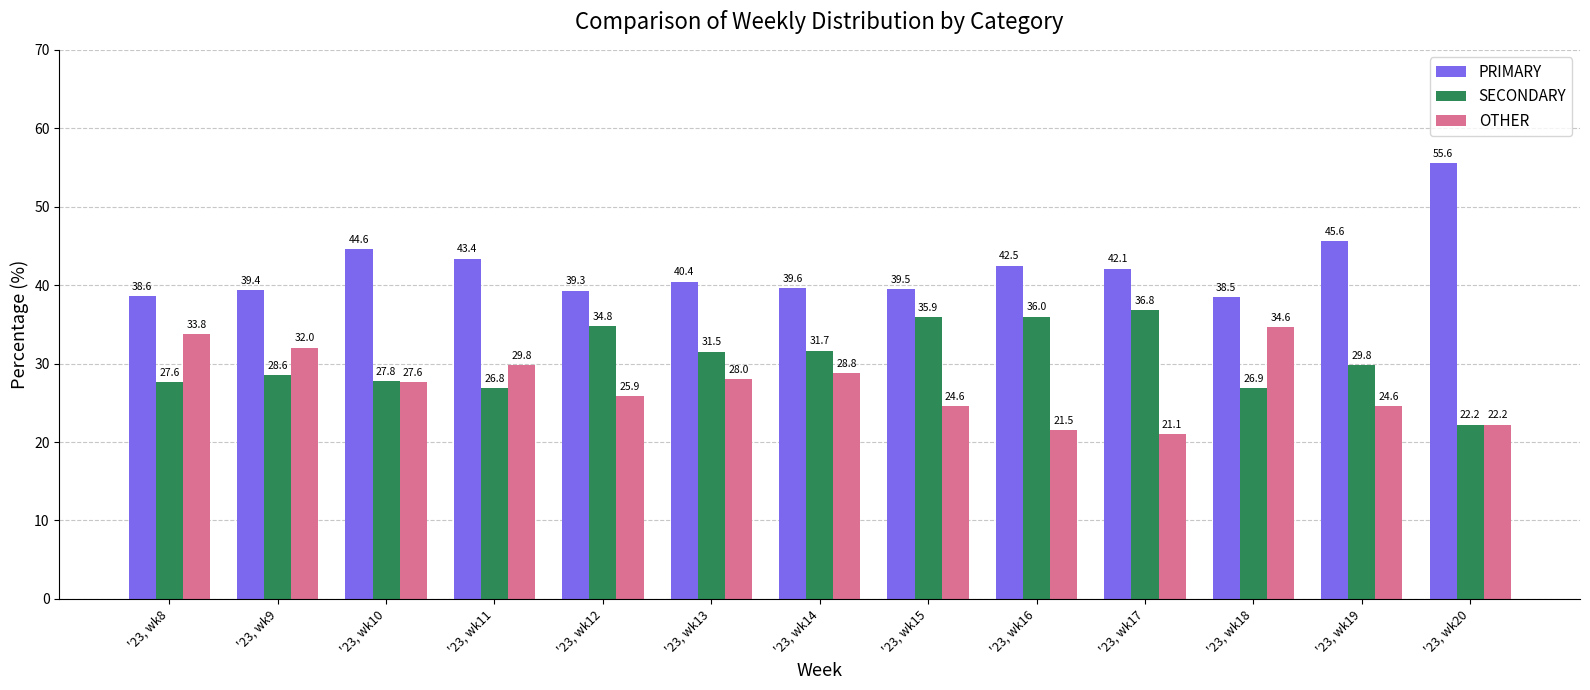

Reading right to left, extract all data points from this chart.

PRIMARY: '23, wk20=55.6	'23, wk19=45.6	'23, wk18=38.5	'23, wk17=42.1	'23, wk16=42.5	'23, wk15=39.5	'23, wk14=39.6	'23, wk13=40.4	'23, wk12=39.3	'23, wk11=43.4	'23, wk10=44.6	'23, wk9=39.4	'23, wk8=38.6
SECONDARY: '23, wk20=22.2	'23, wk19=29.8	'23, wk18=26.9	'23, wk17=36.8	'23, wk16=36.0	'23, wk15=35.9	'23, wk14=31.7	'23, wk13=31.5	'23, wk12=34.8	'23, wk11=26.8	'23, wk10=27.8	'23, wk9=28.6	'23, wk8=27.6
OTHER: '23, wk20=22.2	'23, wk19=24.6	'23, wk18=34.6	'23, wk17=21.1	'23, wk16=21.5	'23, wk15=24.6	'23, wk14=28.8	'23, wk13=28.0	'23, wk12=25.9	'23, wk11=29.8	'23, wk10=27.6	'23, wk9=32.0	'23, wk8=33.8